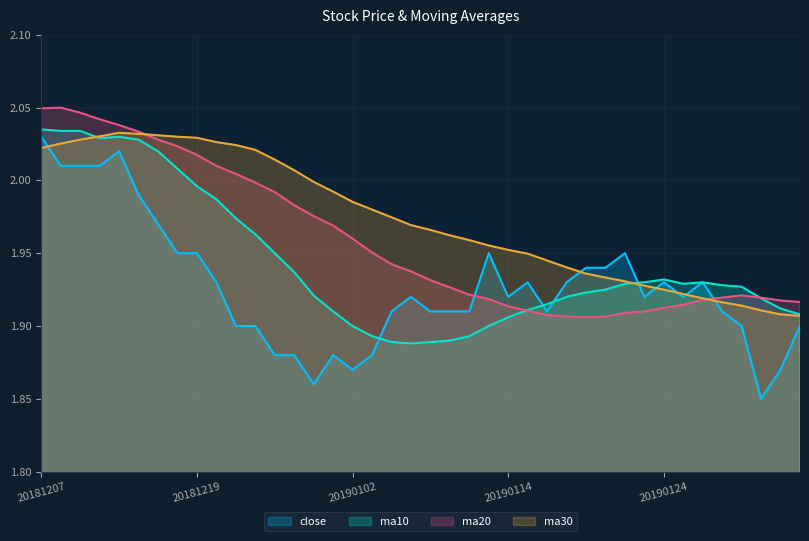

Is the value of ma20 at 20181221 greater than the value of ma30 at 20190121?

Yes